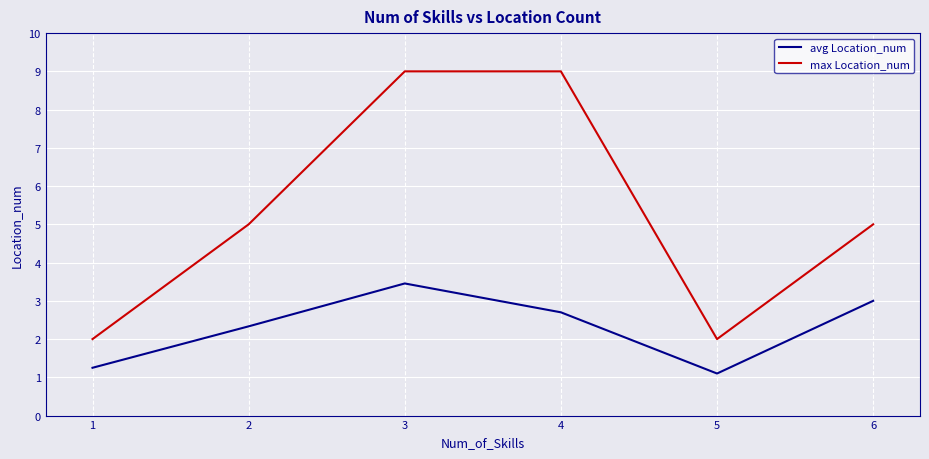

True or false: max Location_num has more than 2 interior local peaks.

False